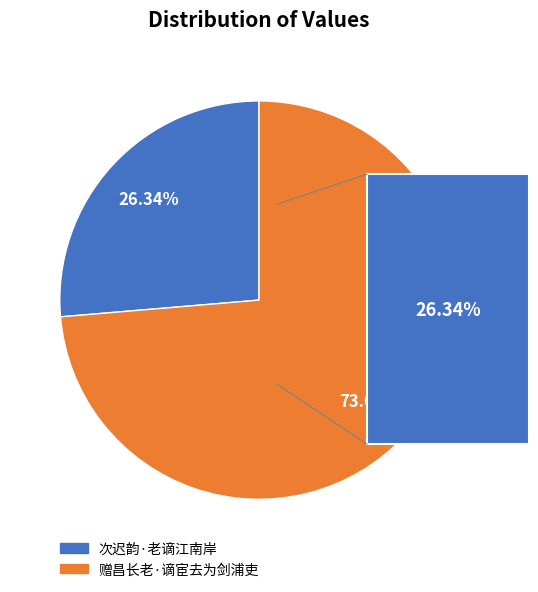

True or false: 赠昌长老·谪宦去为剑浦吏 accounts for 87% of the total.

False